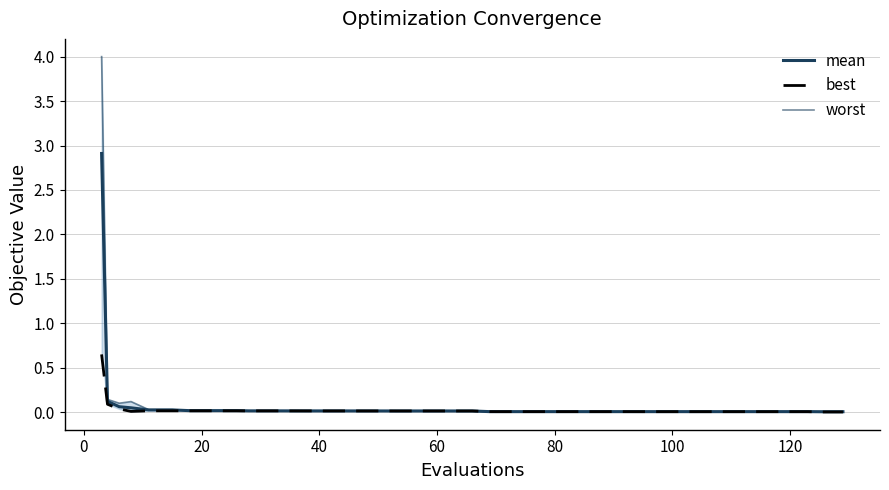

What is the value of the worst point at the 4th from the left?

0.1